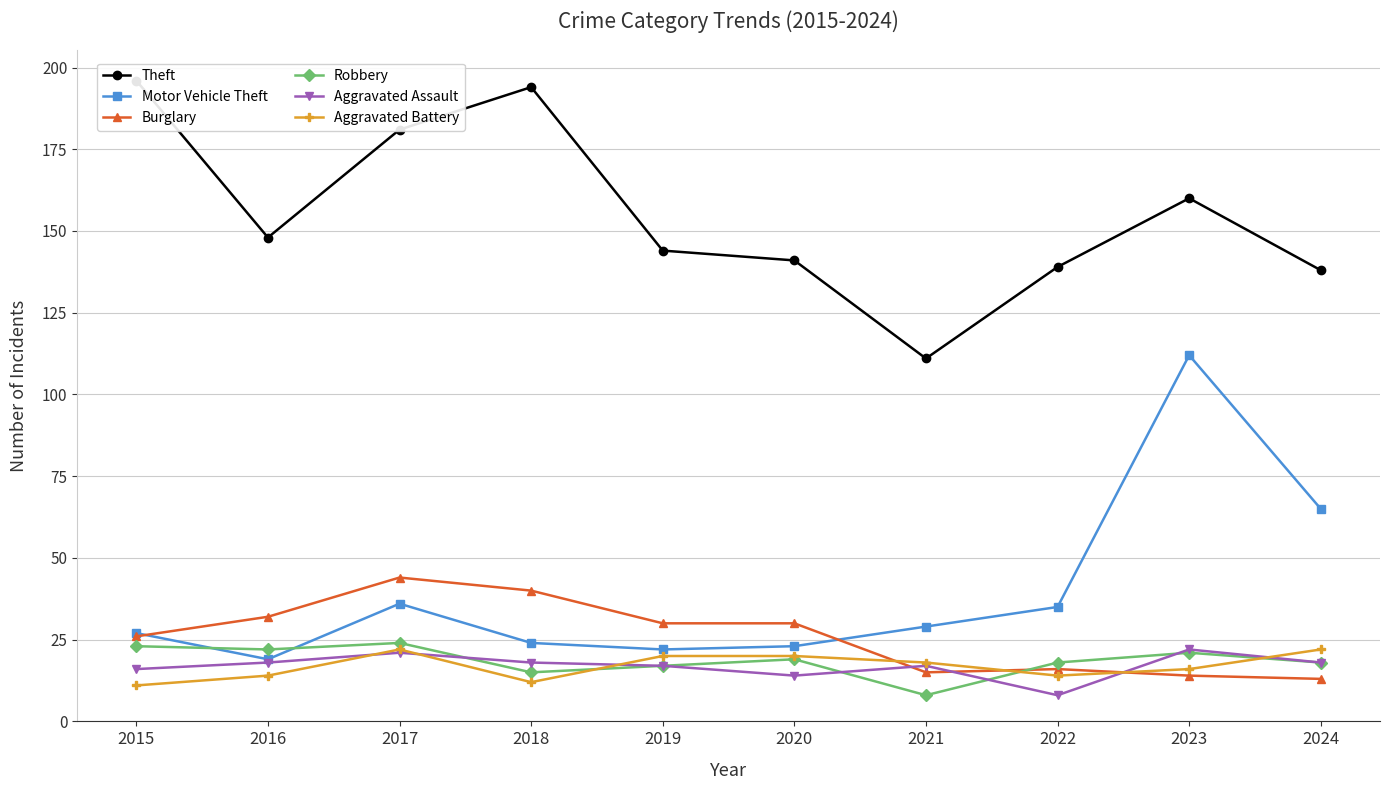

The value of Robbery at 2015 is 23. True or false?

True